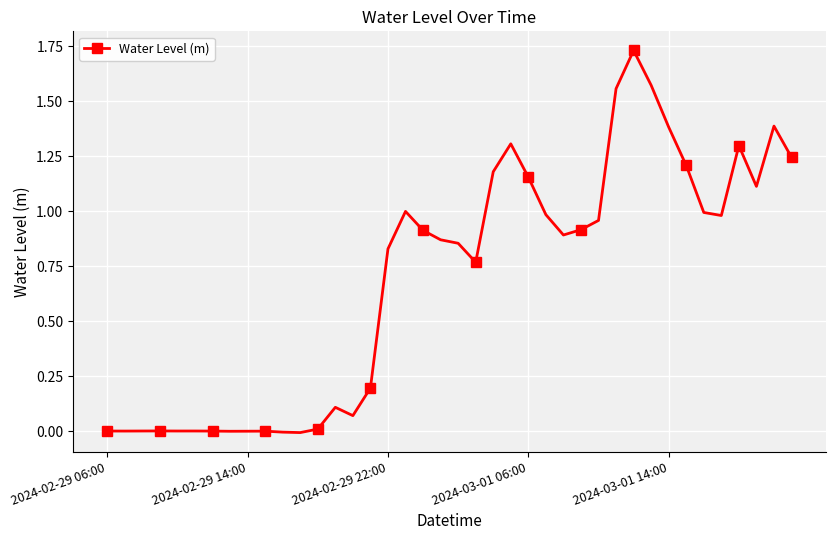

What is the sum of all values?

27.5